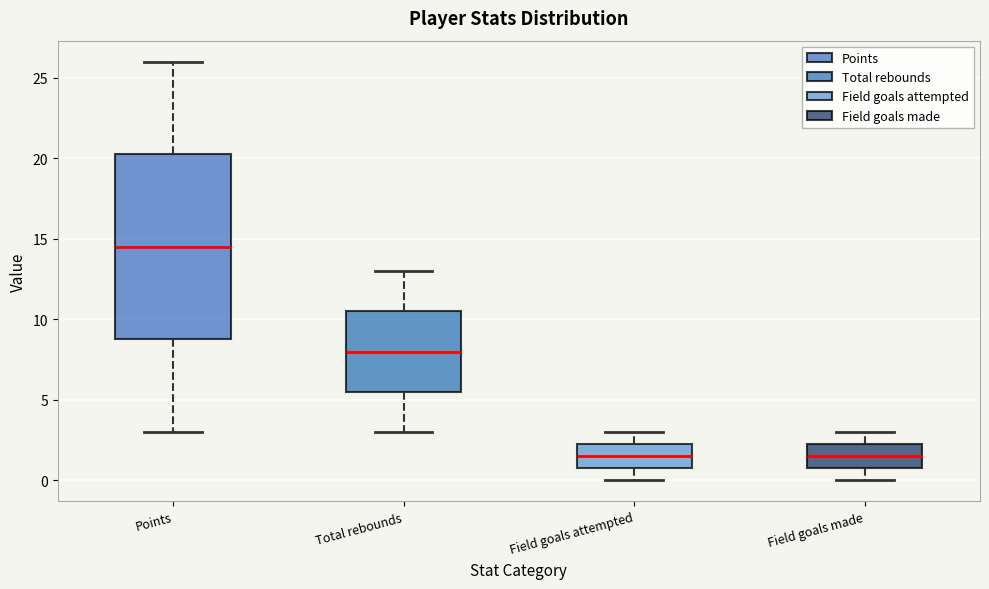

Where is the lower edge of the box for Points on the y-axis? The values are not printed on the chart, so give them approximately, as read against the axis.

9.0